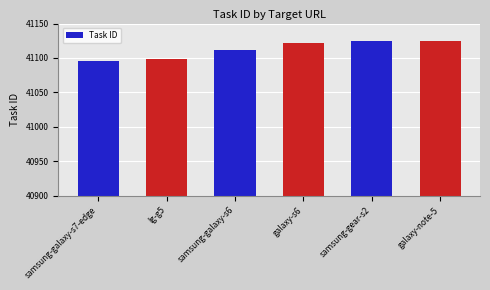

Reading right to left, list all the values displayed in this chart.

galaxy-note-5=41125	samsung-gear-s2=41124	galaxy-s6=41122	samsung-galaxy-s6=41111	lg-g5=41098	samsung-galaxy-s7-edge=41095